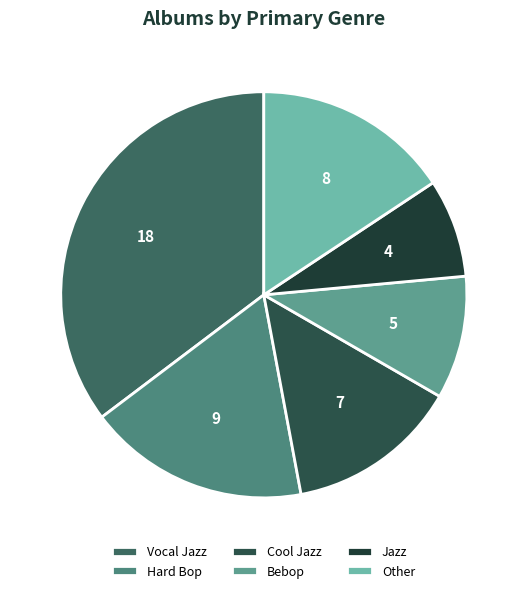

What is the change in value from Vocal Jazz to Jazz?

-14